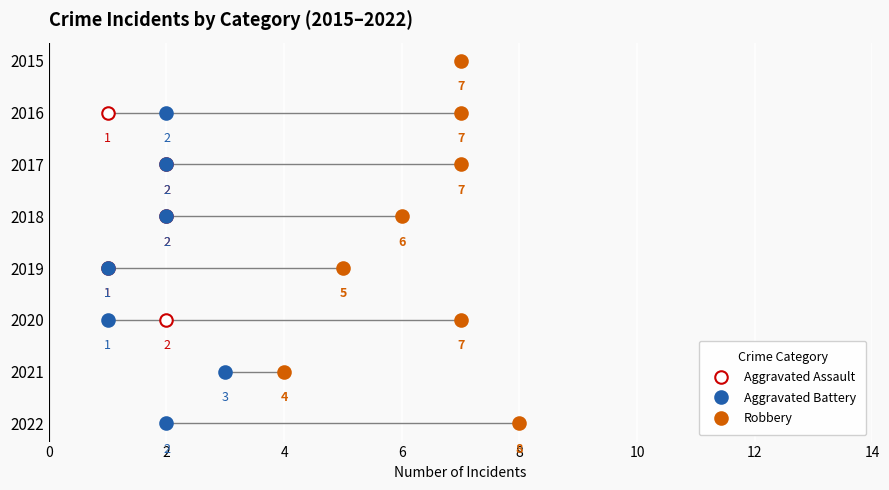

Reading left to right, list all the values displayed in this chart.

Aggravated Assault: 0	1	2	2	1	2	0	0
Aggravated Battery: 0	2	2	2	1	1	3	2
Robbery: 7	7	7	6	5	7	4	8